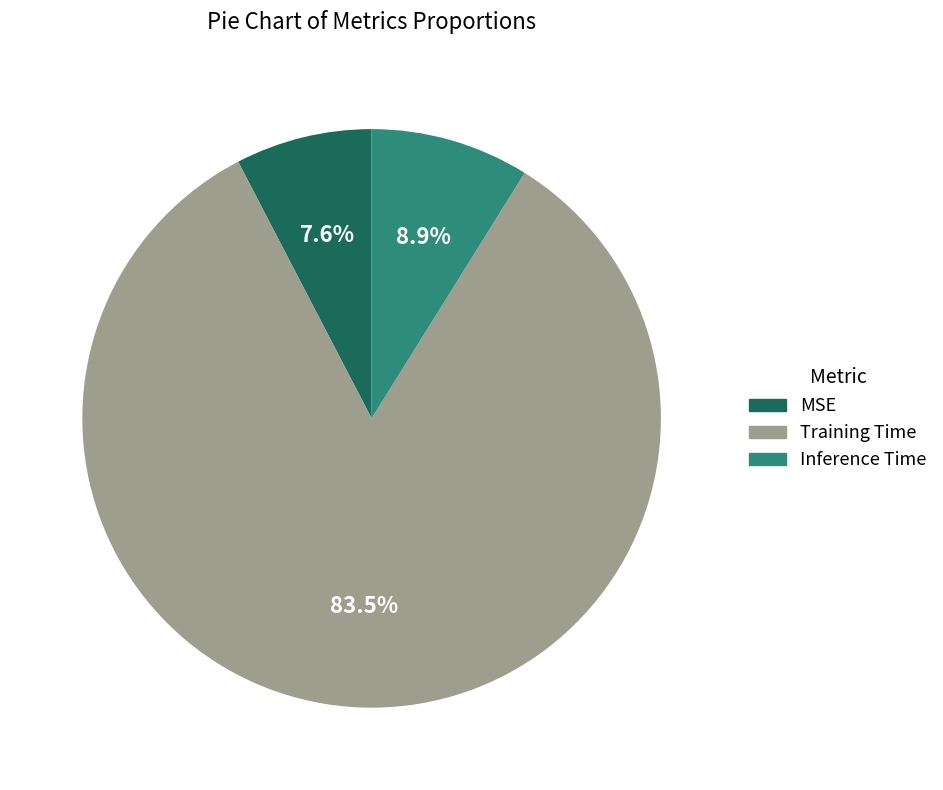

To the nearest percent, what portion does Inference Time represent?

9%